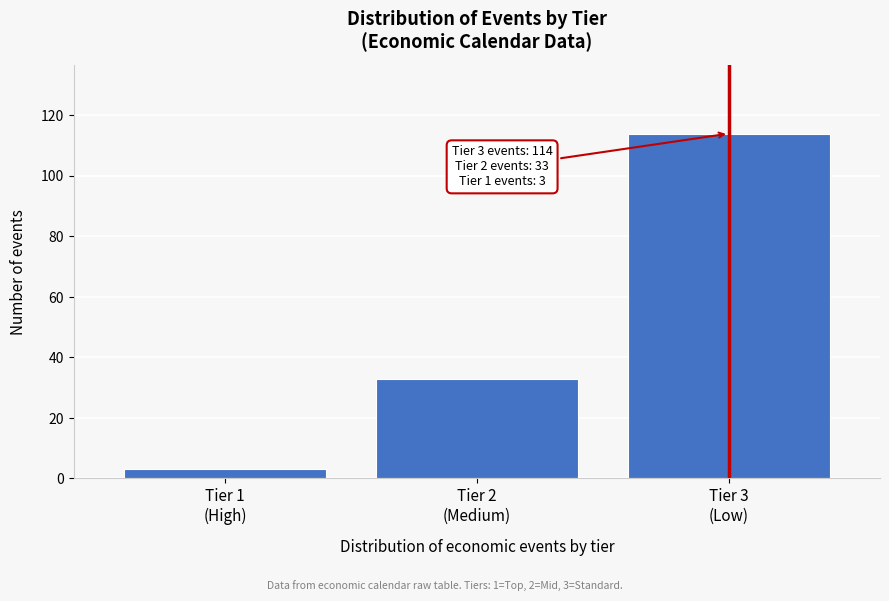

Reading left to right, what are all the values shown in this chart?

3	33	114